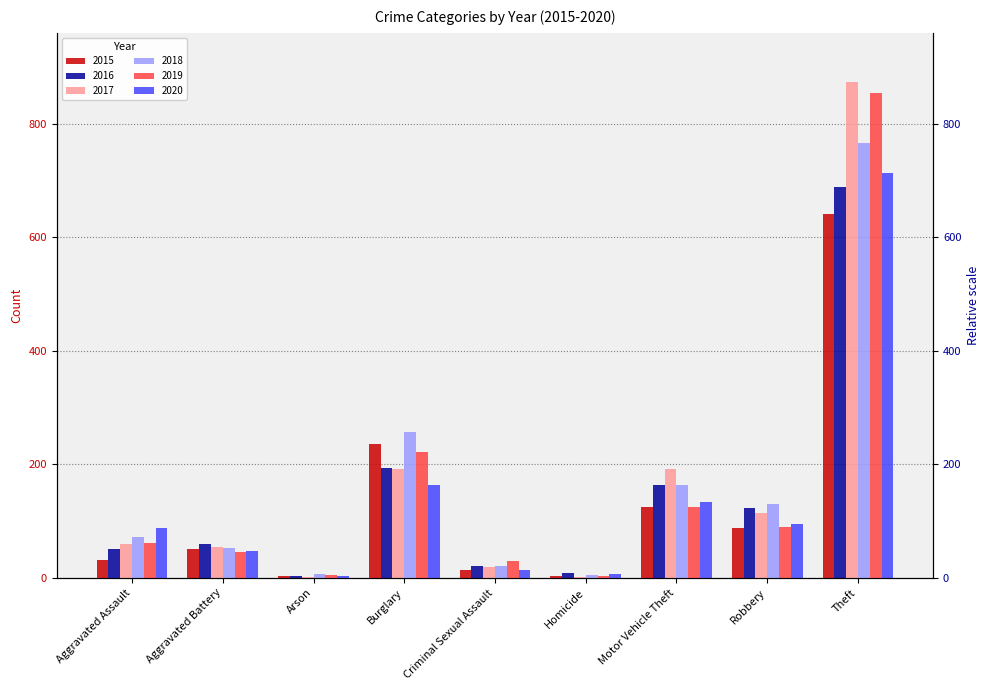

Which has a higher value, Theft or Robbery?

Theft